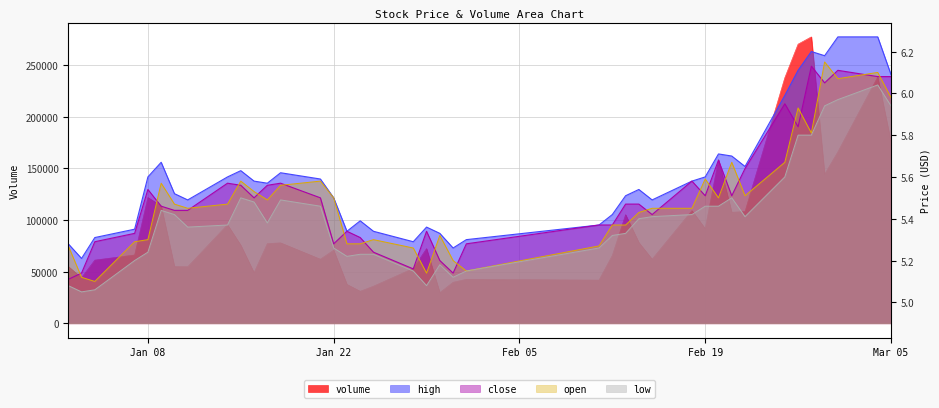

At how many categories does at least one series exceed 96089?

14